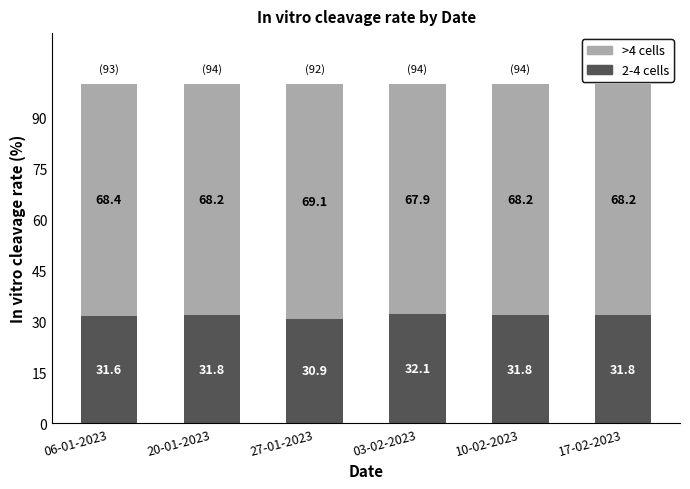

Reading left to right, transcribe the values for 2-4 cells.

31.6	31.8	30.9	32.1	31.8	31.8